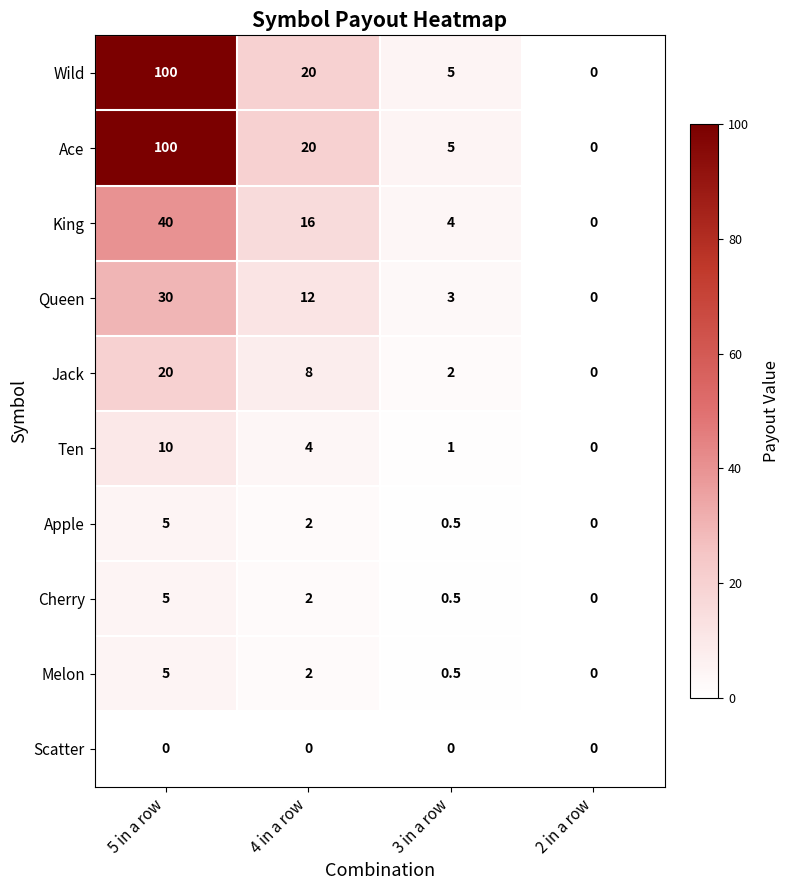

What is the total value across all series at 4 in a row?

86.0